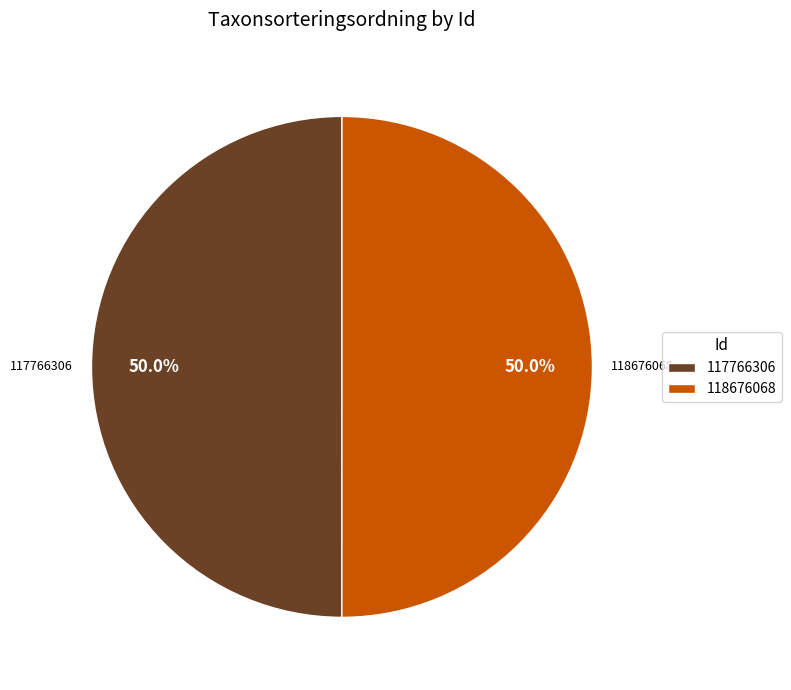

What percentage is NOT represented by 117766306?

50.0%